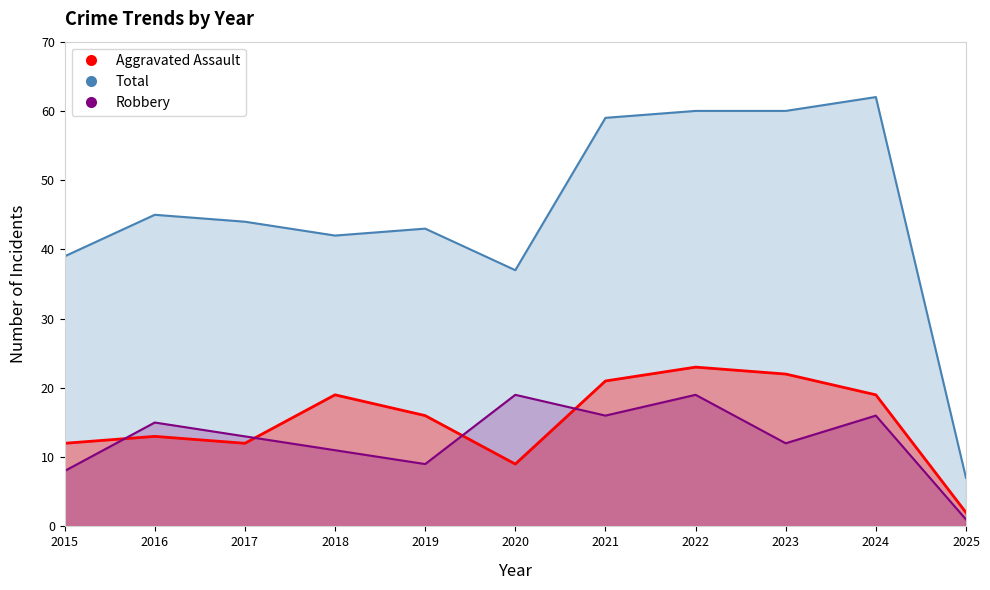

Reading left to right, what are all the values shown in this chart?

Aggravated Assault: 2015=12	2016=13	2017=12	2018=19	2019=16	2020=9	2021=21	2022=23	2023=22	2024=19	2025=2
Robbery: 2015=8	2016=15	2017=13	2018=11	2019=9	2020=19	2021=16	2022=19	2023=12	2024=16	2025=1
Total: 2015=39	2016=45	2017=44	2018=42	2019=43	2020=37	2021=59	2022=60	2023=60	2024=62	2025=7